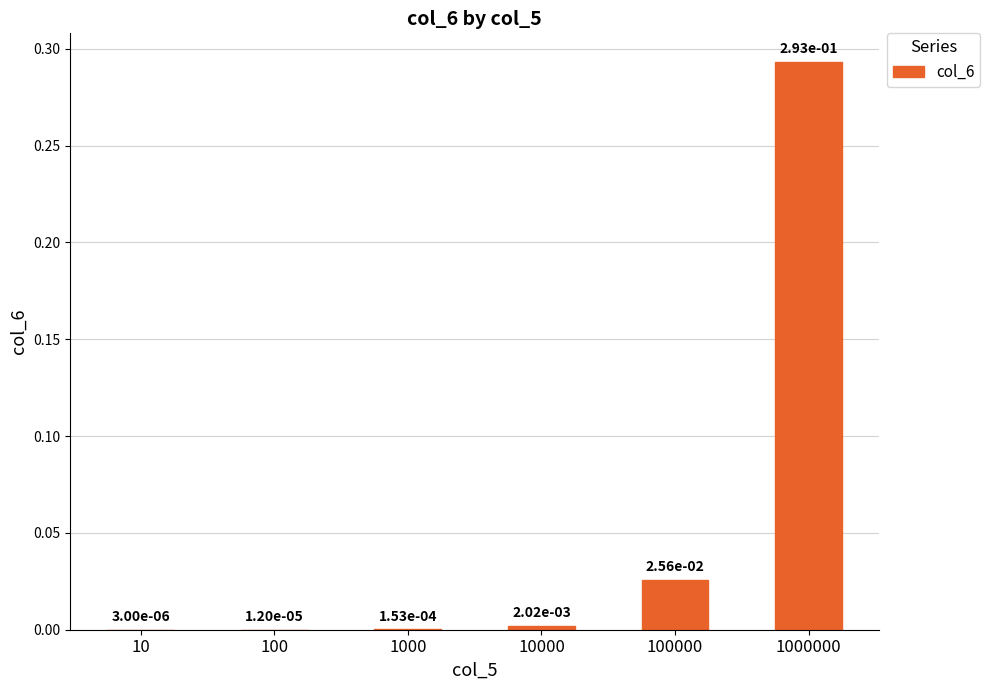

How many series are shown in this chart?

1